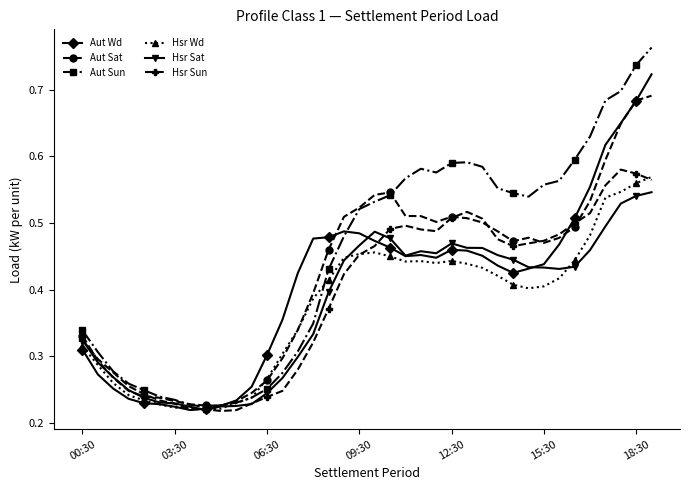

Which series has the largest total across all categories?

Aut Sun